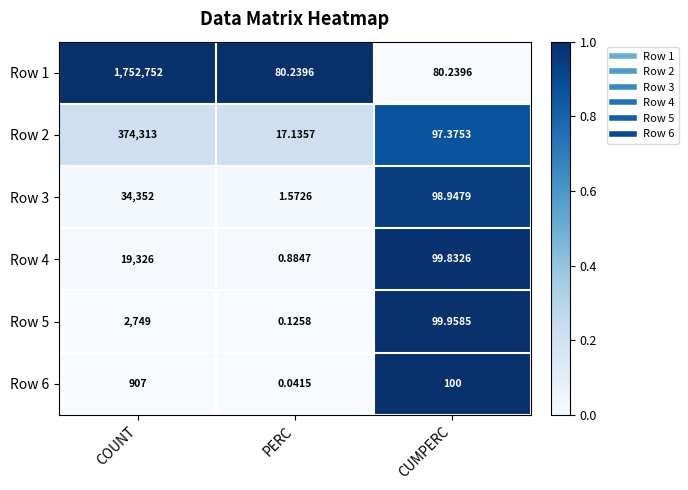

At which label is Row 4 closest to 9663?

CUMPERC